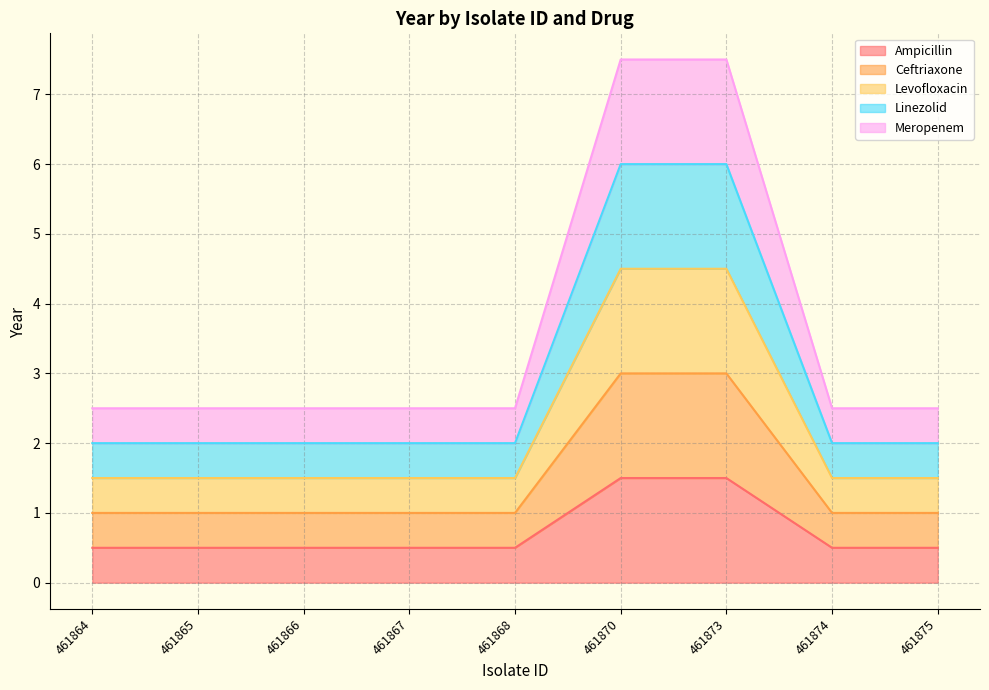

True or false: Ampicillin and Linezolid cross at least once.

False